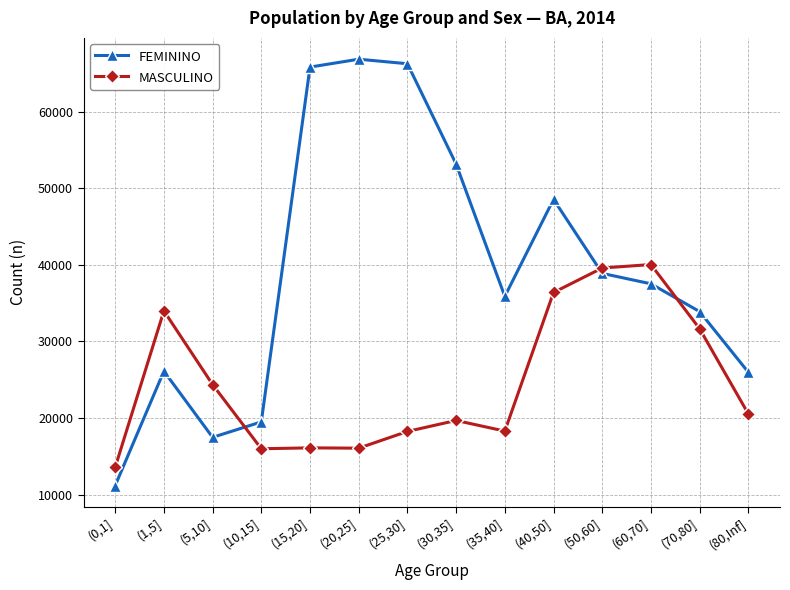

Which category has the lowest value in the FEMININO series?

(0,1]